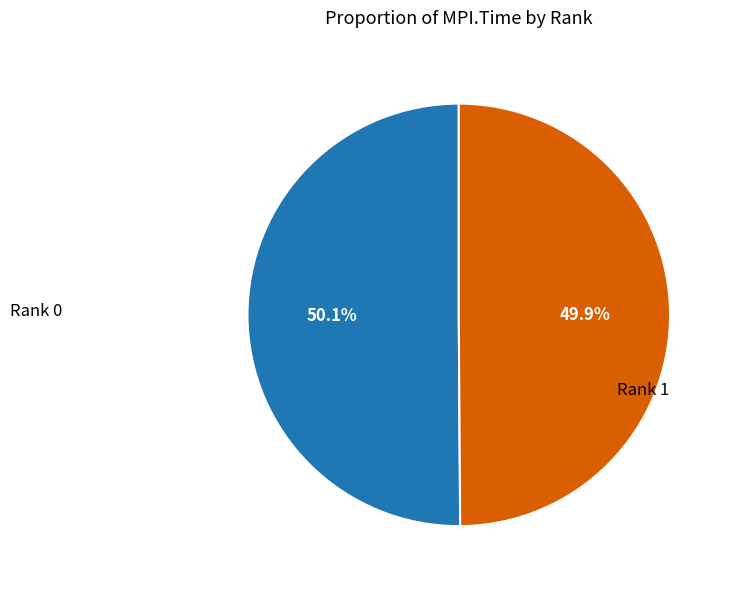

Is there a majority slice in this chart?

Yes